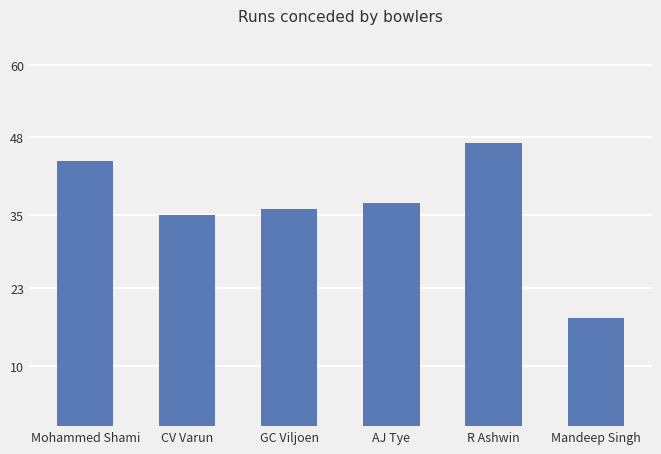

Count the number of data series in this chart.

1